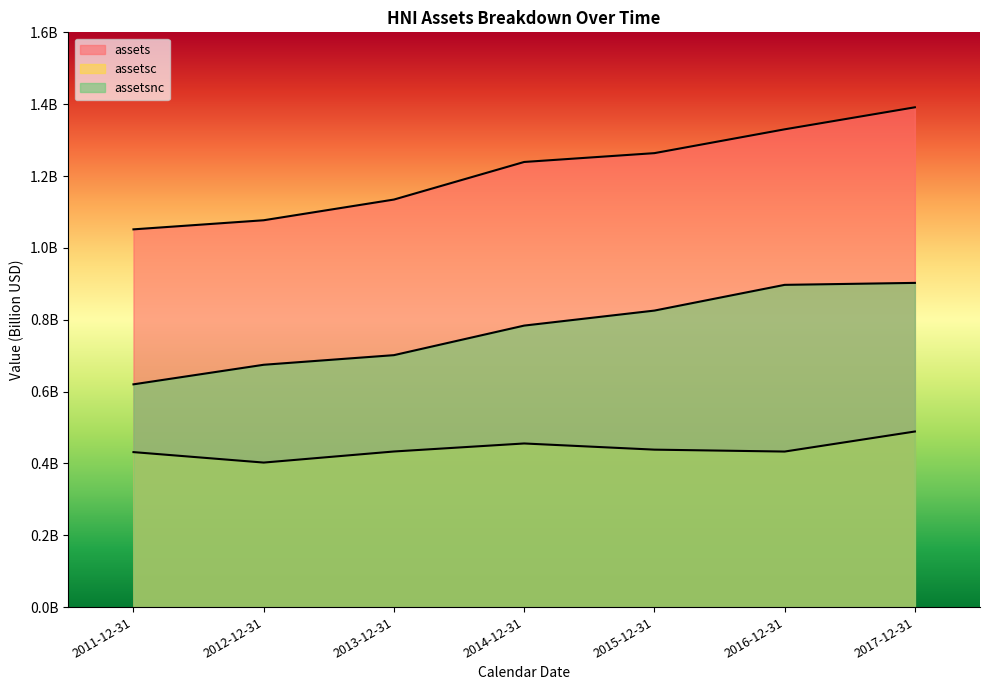

What are all the series names shown in the legend?

assets, assetsc, assetsnc